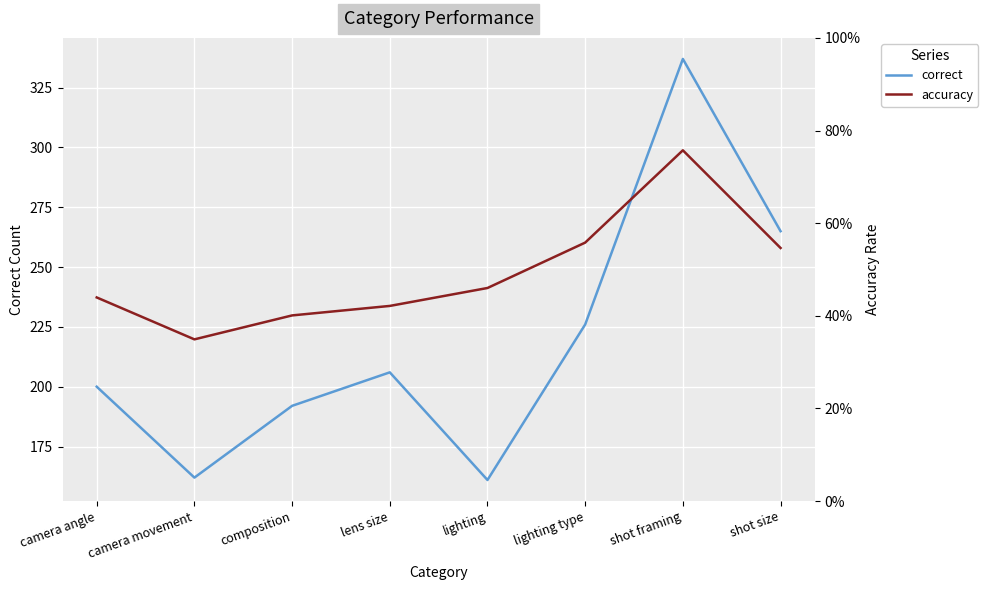

The value of correct at lighting is 161.0. True or false?

True